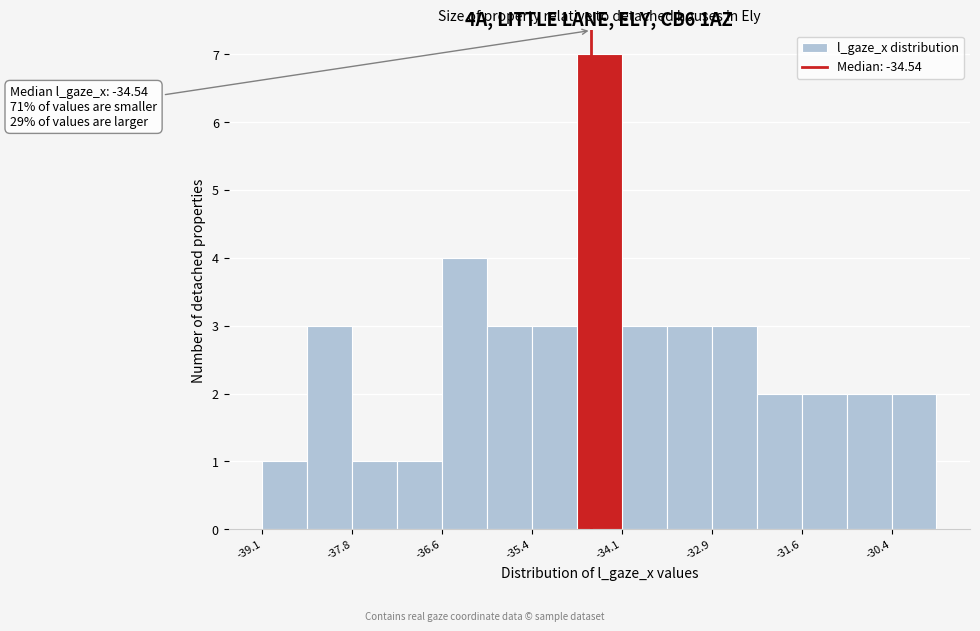

Read against the x-axis, roughly where is the centre of the tallest bar?

-34.4